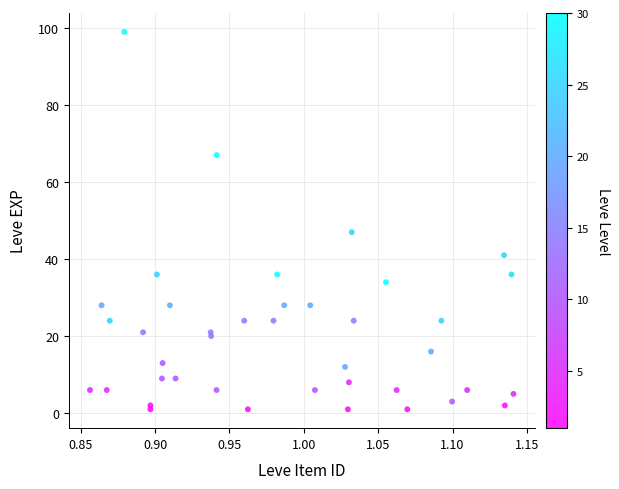

What Y value in the scatter plot is closest to 50?

47